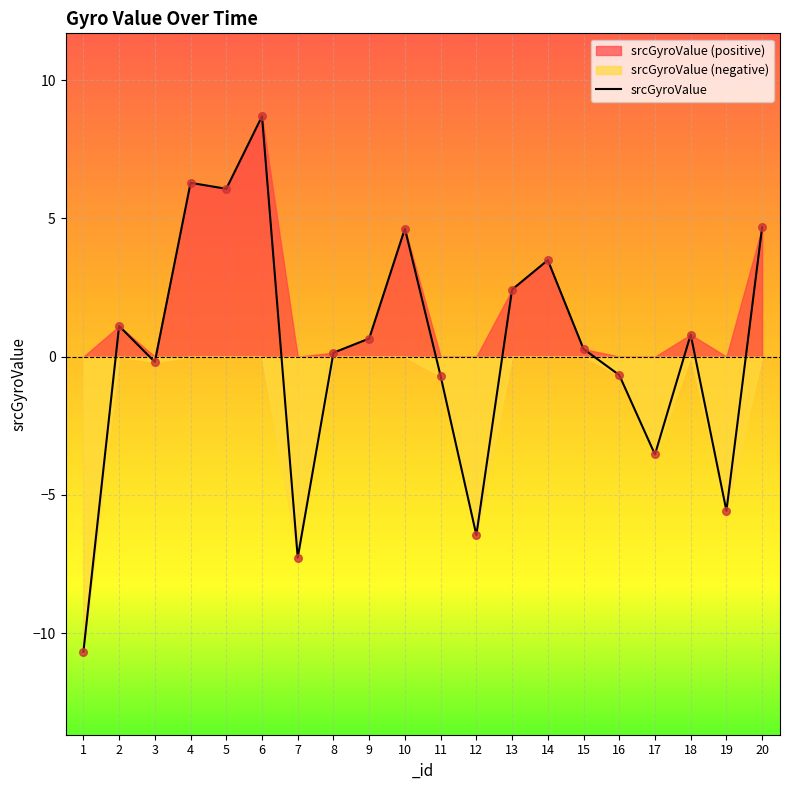

What is the change in value from 7 to 16?

+6.6